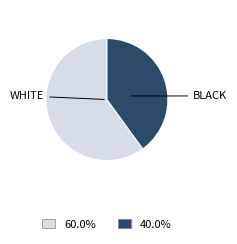

Is there any slice that represents more than half of the pie?

Yes